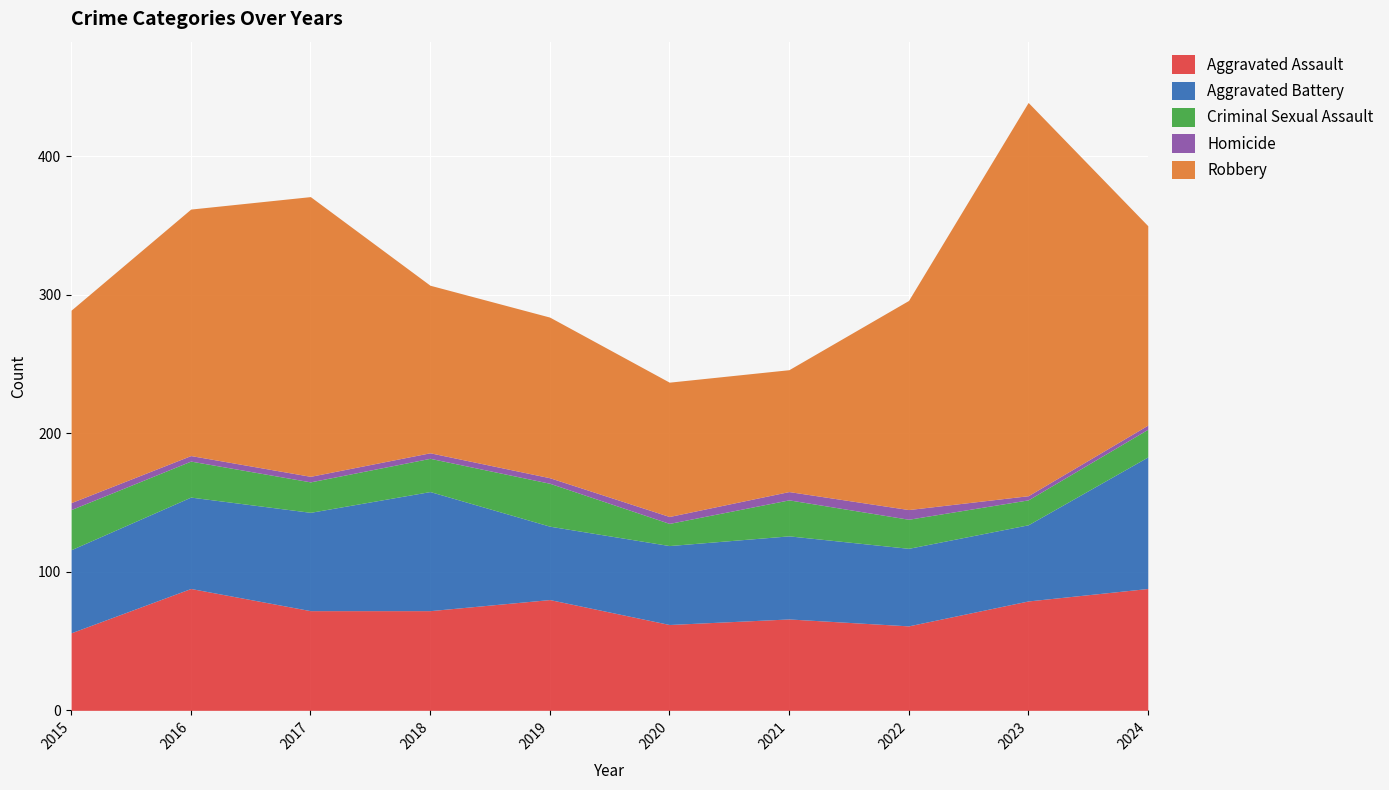

The Robbery series shows 116 at 2019. True or false?

True